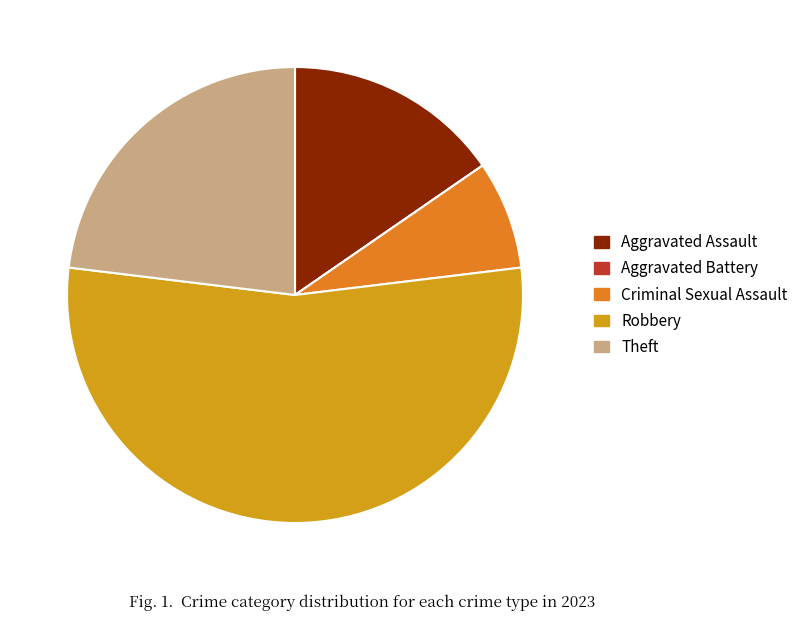

Which has a higher value, Criminal Sexual Assault or Theft?

Theft